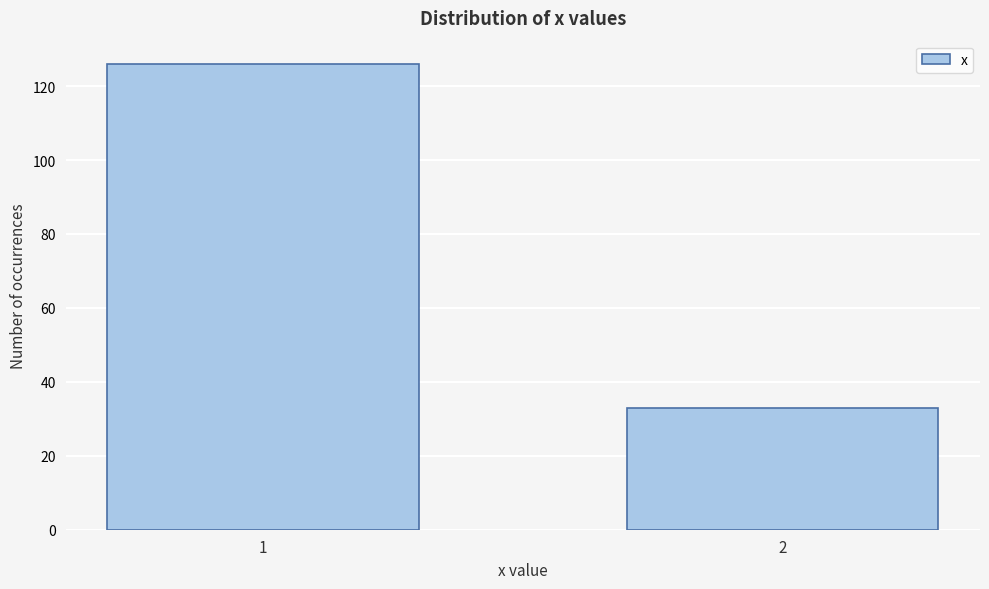

Reading left to right, list all the values displayed in this chart.

126	33